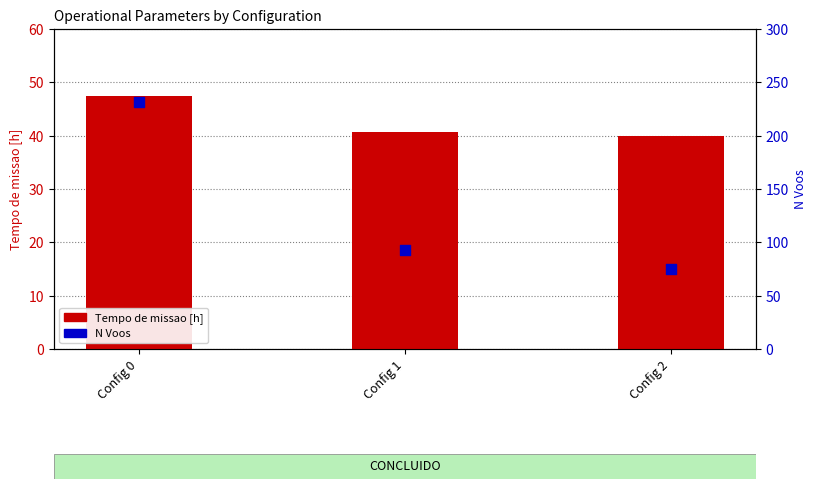

Which series contains the highest Y value?

N Voos